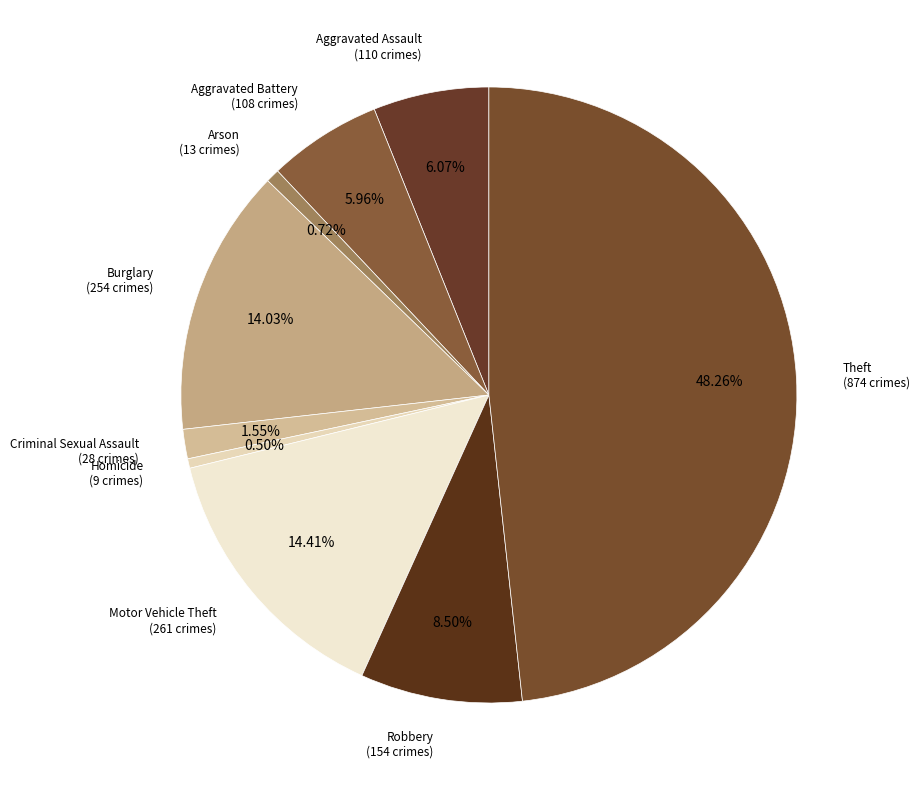

Which has a higher value, Robbery or Aggravated Battery?

Robbery